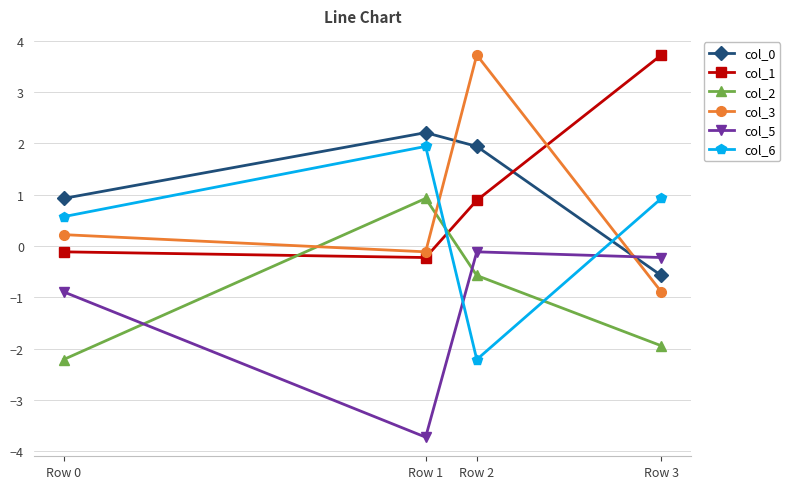

At which category does col_5 reach its first local peak?

Row 2